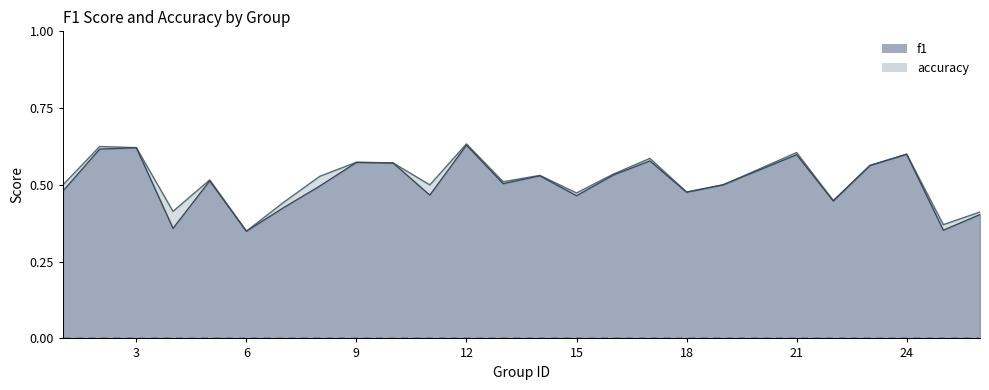

At 2, list the series in order from largest to smallest.

accuracy, f1